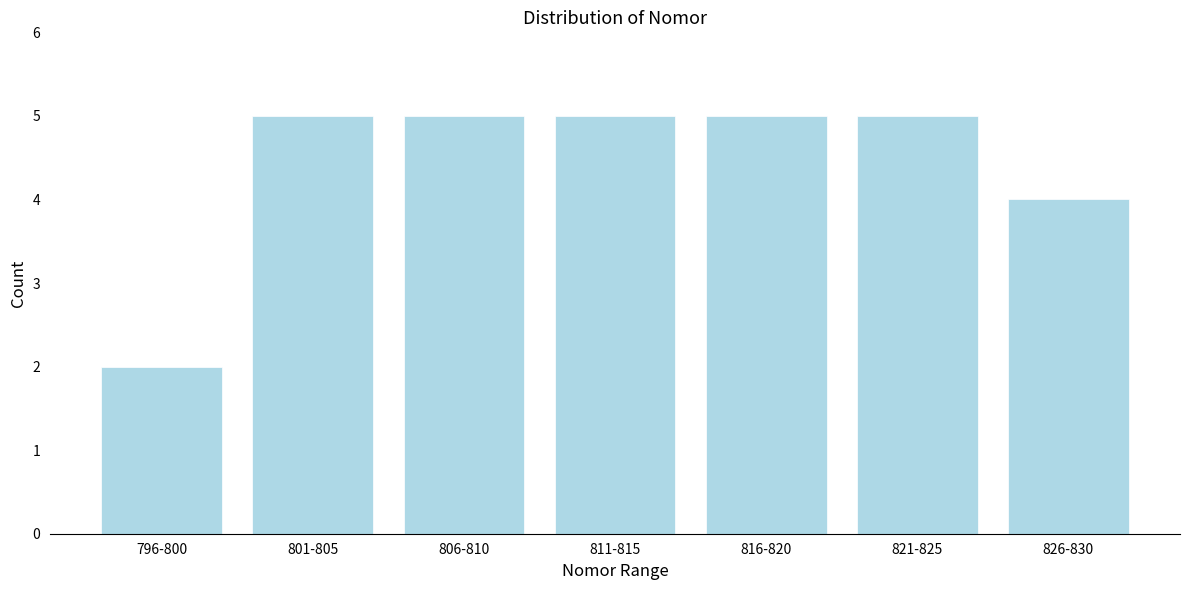

Reading left to right, transcribe all the data shown in this chart.

796-800=2	801-805=5	806-810=5	811-815=5	816-820=5	821-825=5	826-830=4